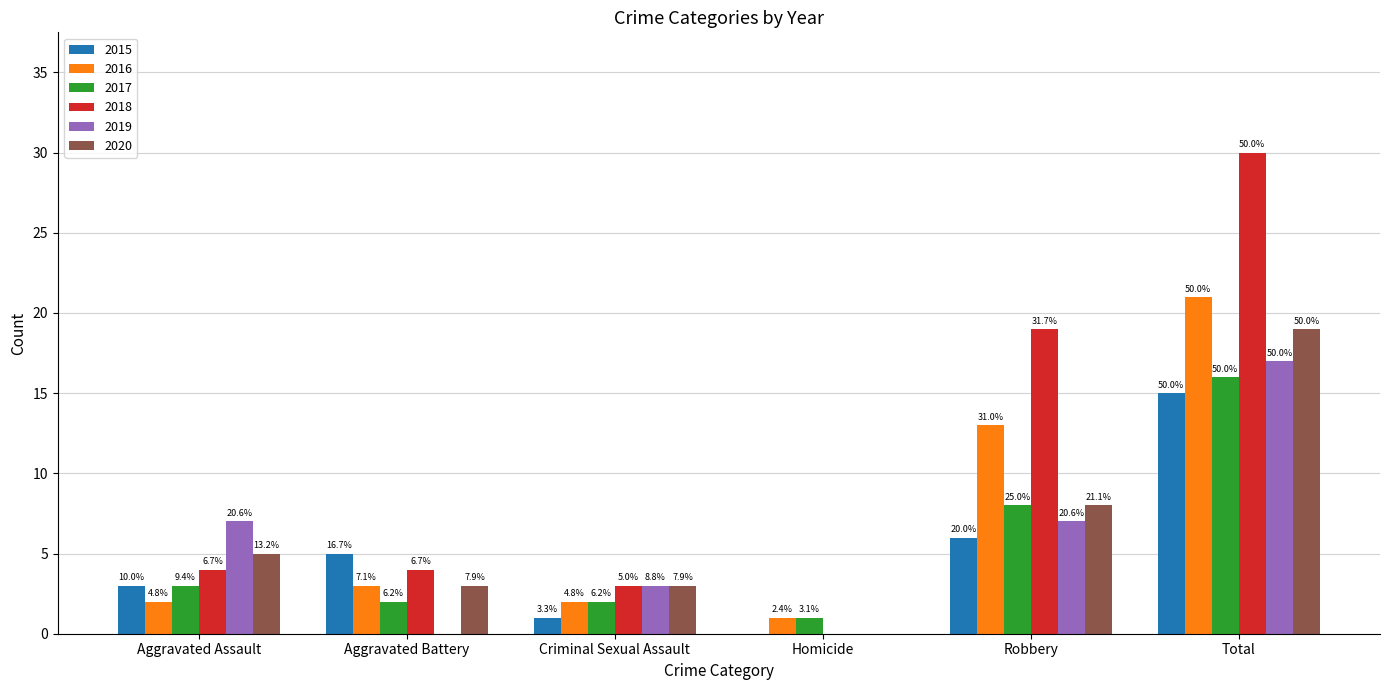

Are the bars horizontal?

No